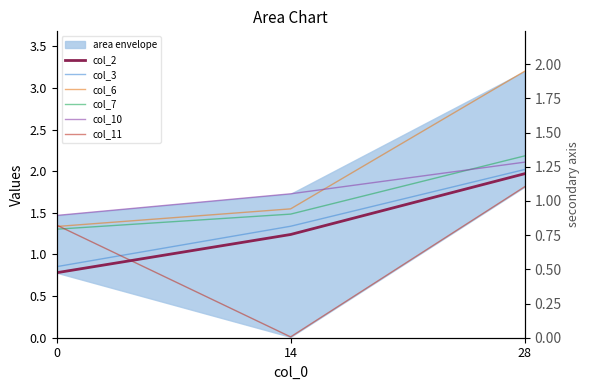

Is this an area chart (filled region under the line)?

No